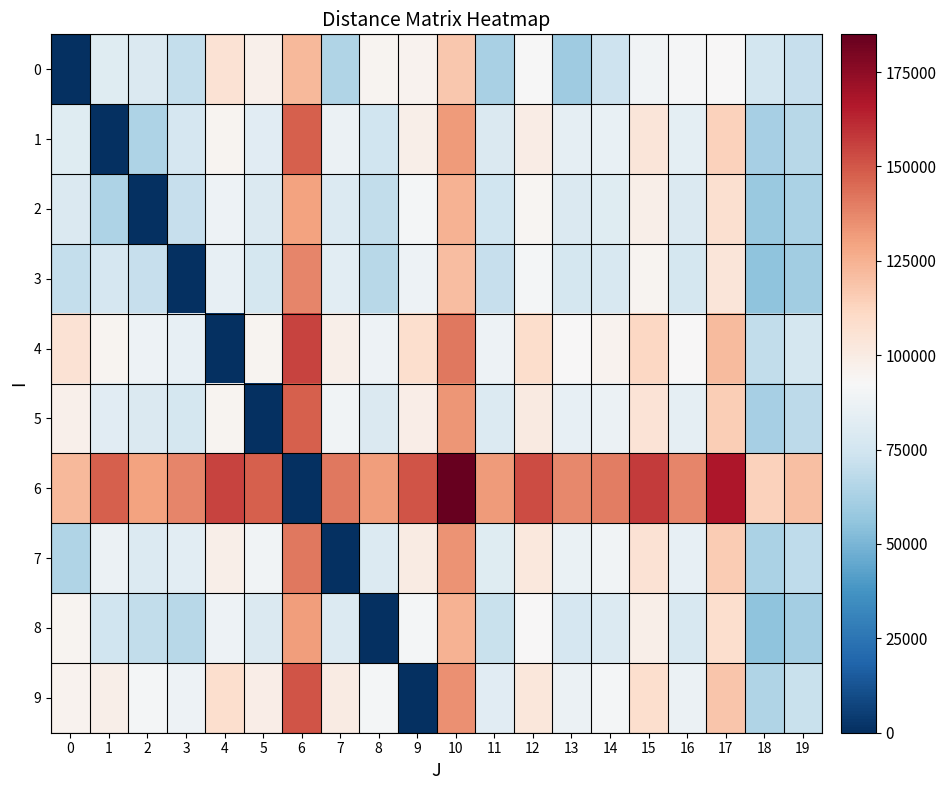

At how many categories does at least one series exceed 127862?

17